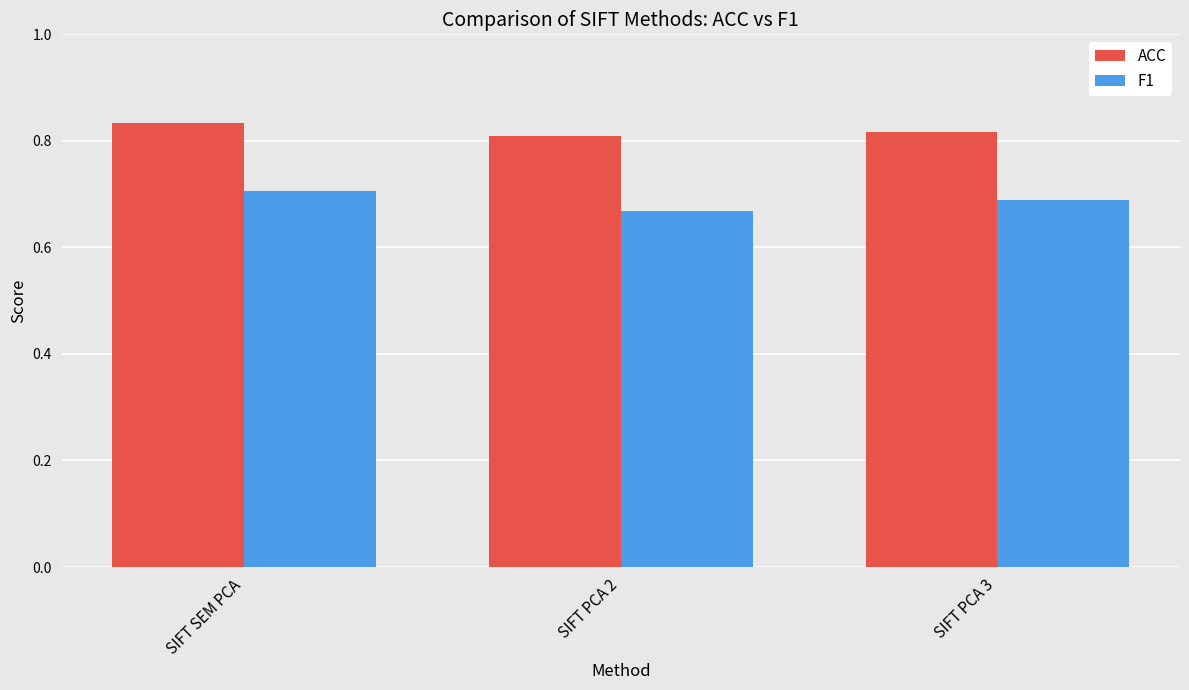

How many data points does each series have?

3